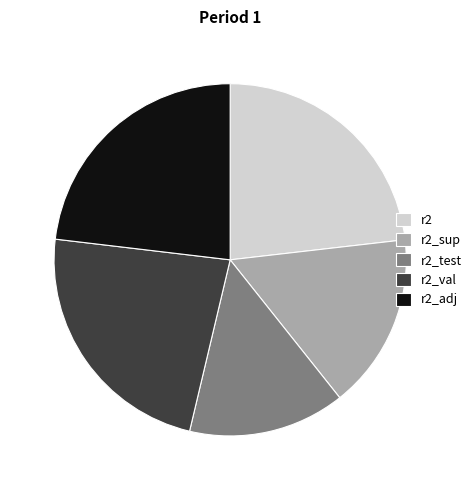

Does any single category account for the majority?

No